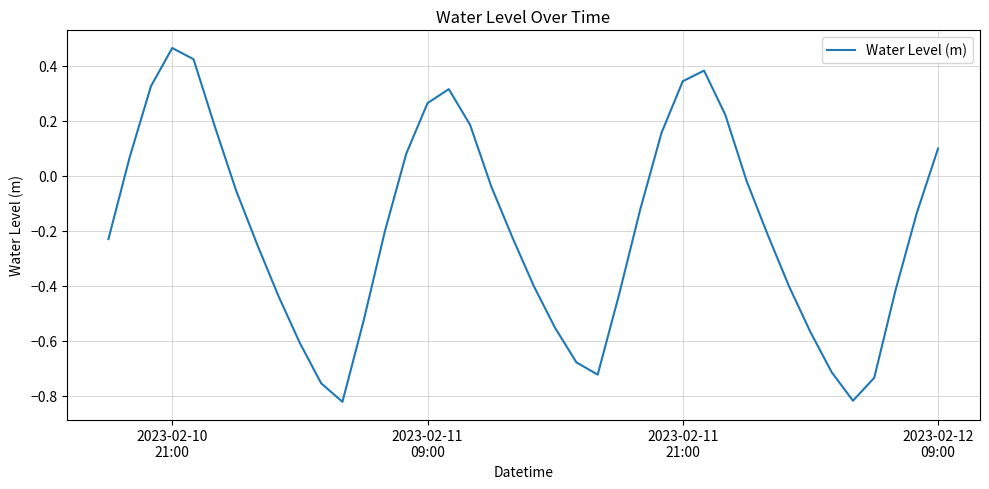

What is the difference between the maximum and minimum values?

1.3